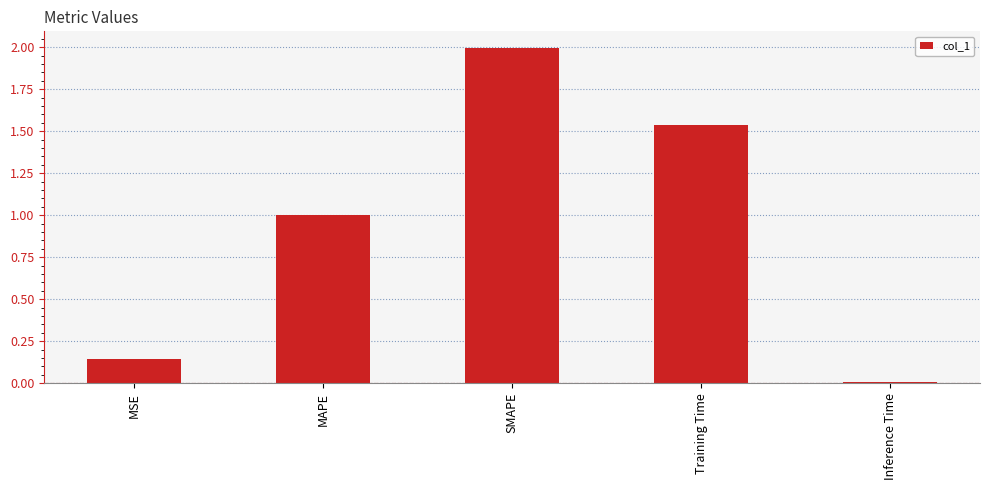

The value at Inference Time is 0.0. True or false?

True